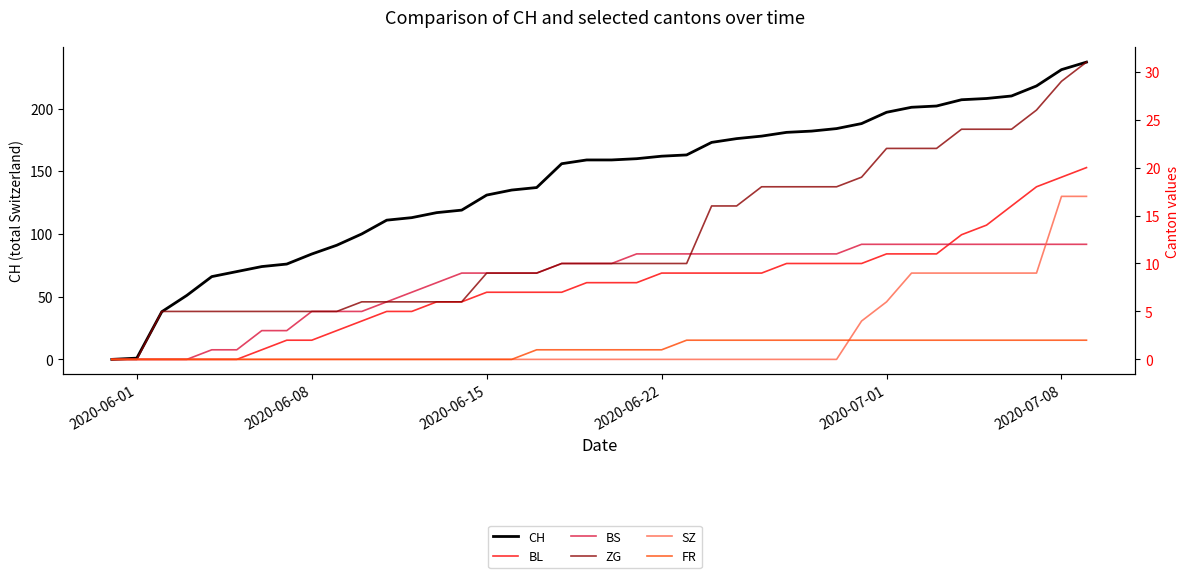

What is the label of the 32nd point from the left?

2020-07-01